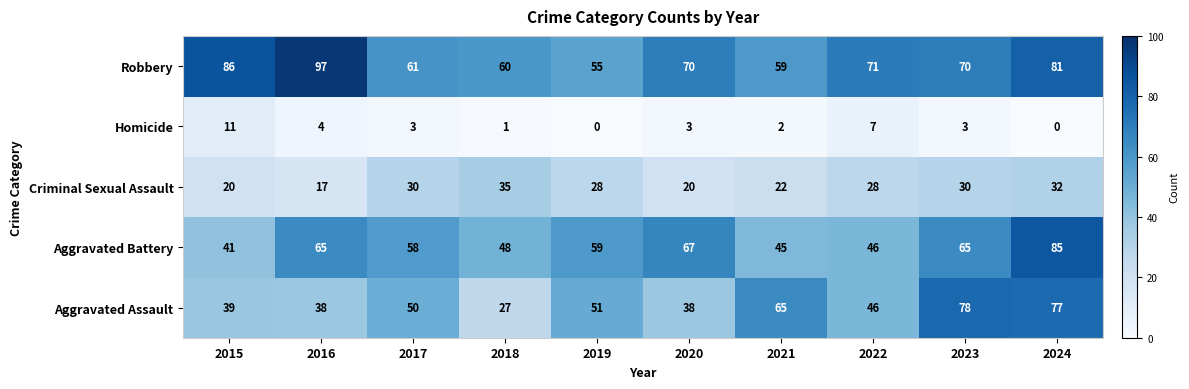

Rank the series by their maximum value, from lowest to highest.

Homicide, Criminal Sexual Assault, Aggravated Assault, Aggravated Battery, Robbery